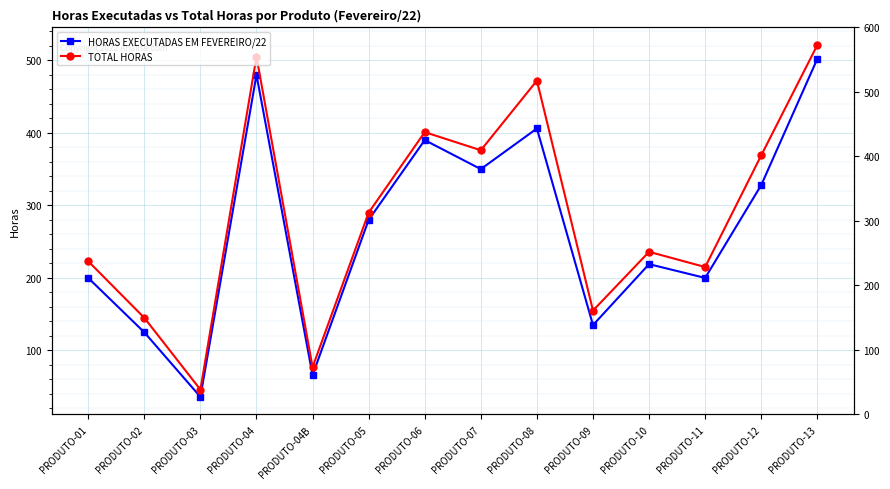

At which category does TOTAL HORAS reach its first local valley?

PRODUTO-03